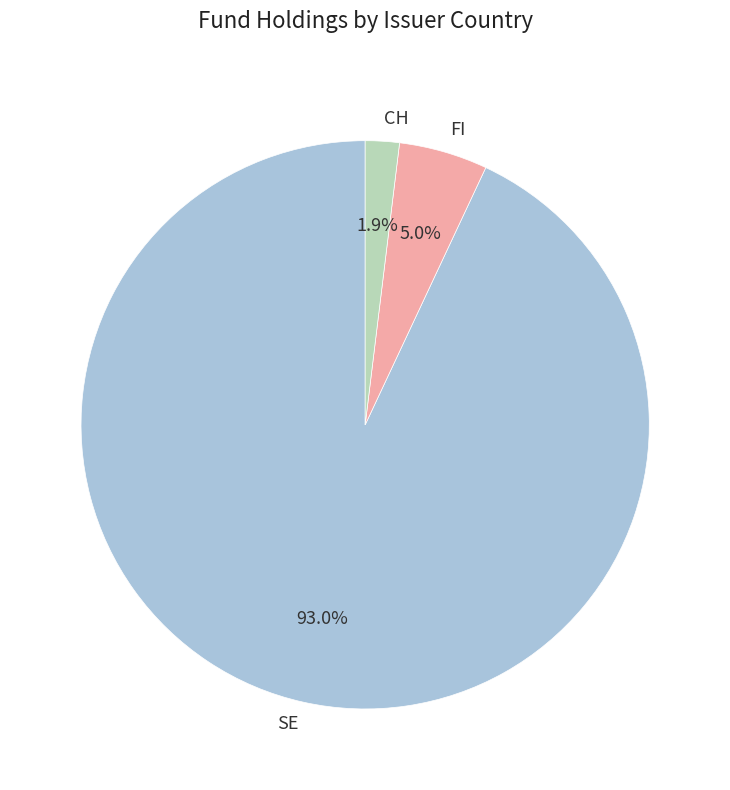

To the nearest percent, what portion does SE represent?

93%